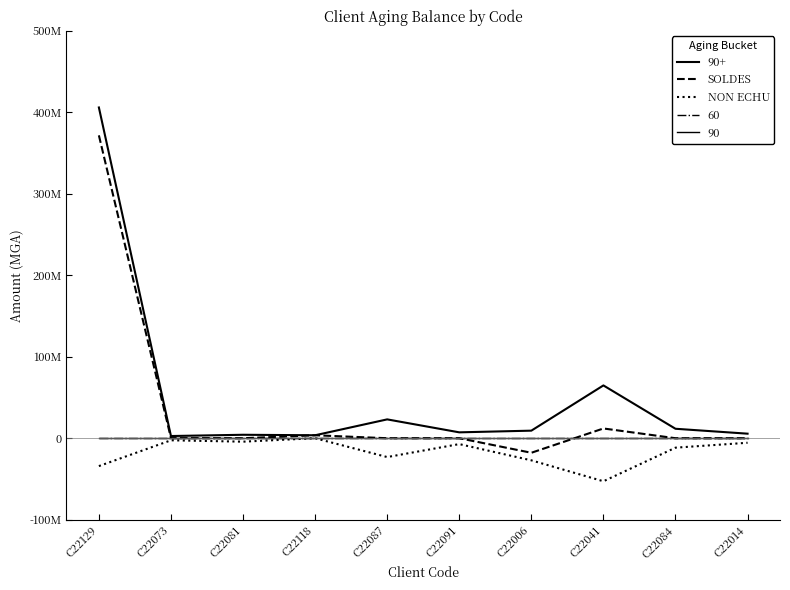

The SOLDES series shows 0.0 at C22084. True or false?

True